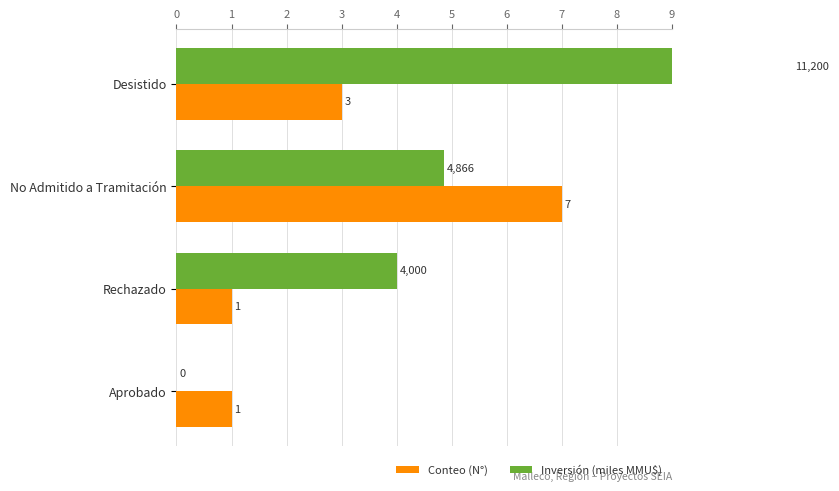

Count the number of categories in the chart.

4